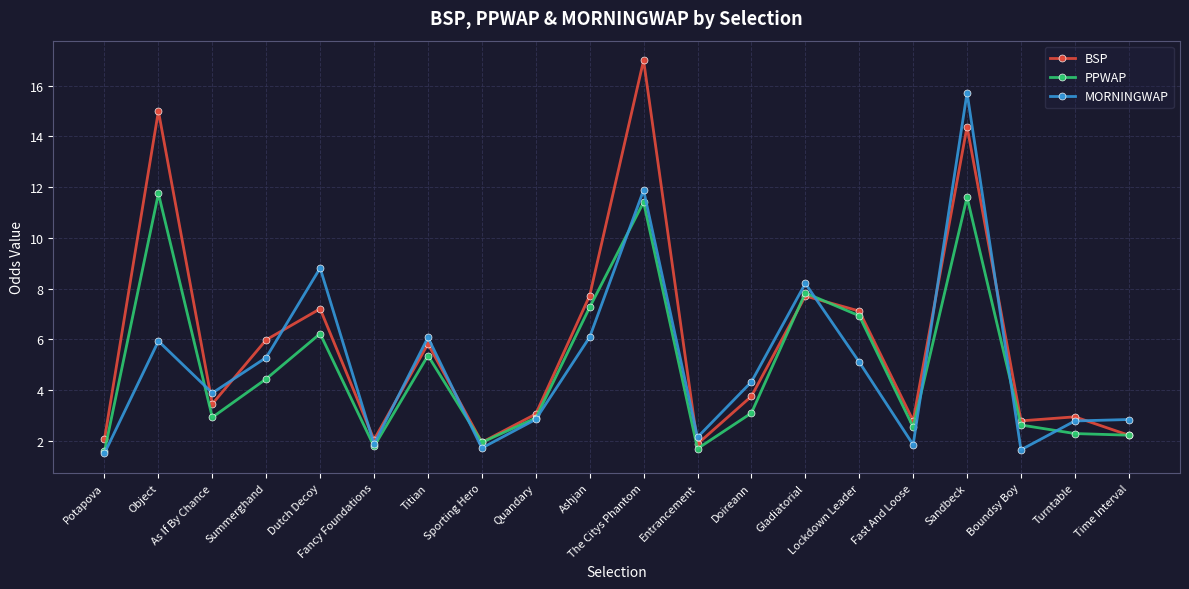

Is the value of PPWAP at Sandbeck greater than the value of BSP at Lockdown Leader?

Yes